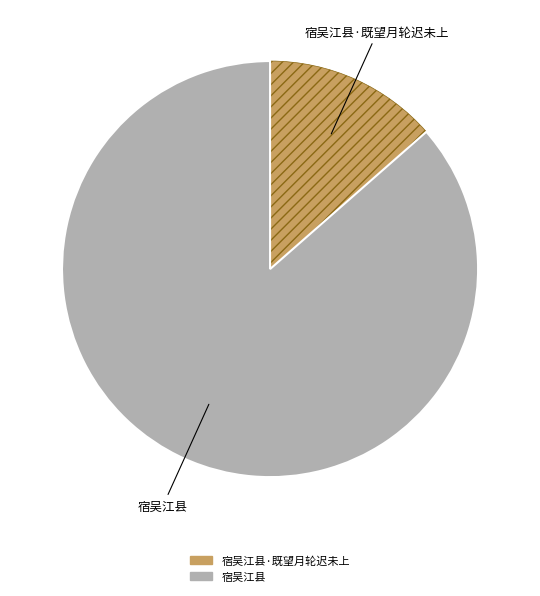

Is there a majority slice in this chart?

Yes